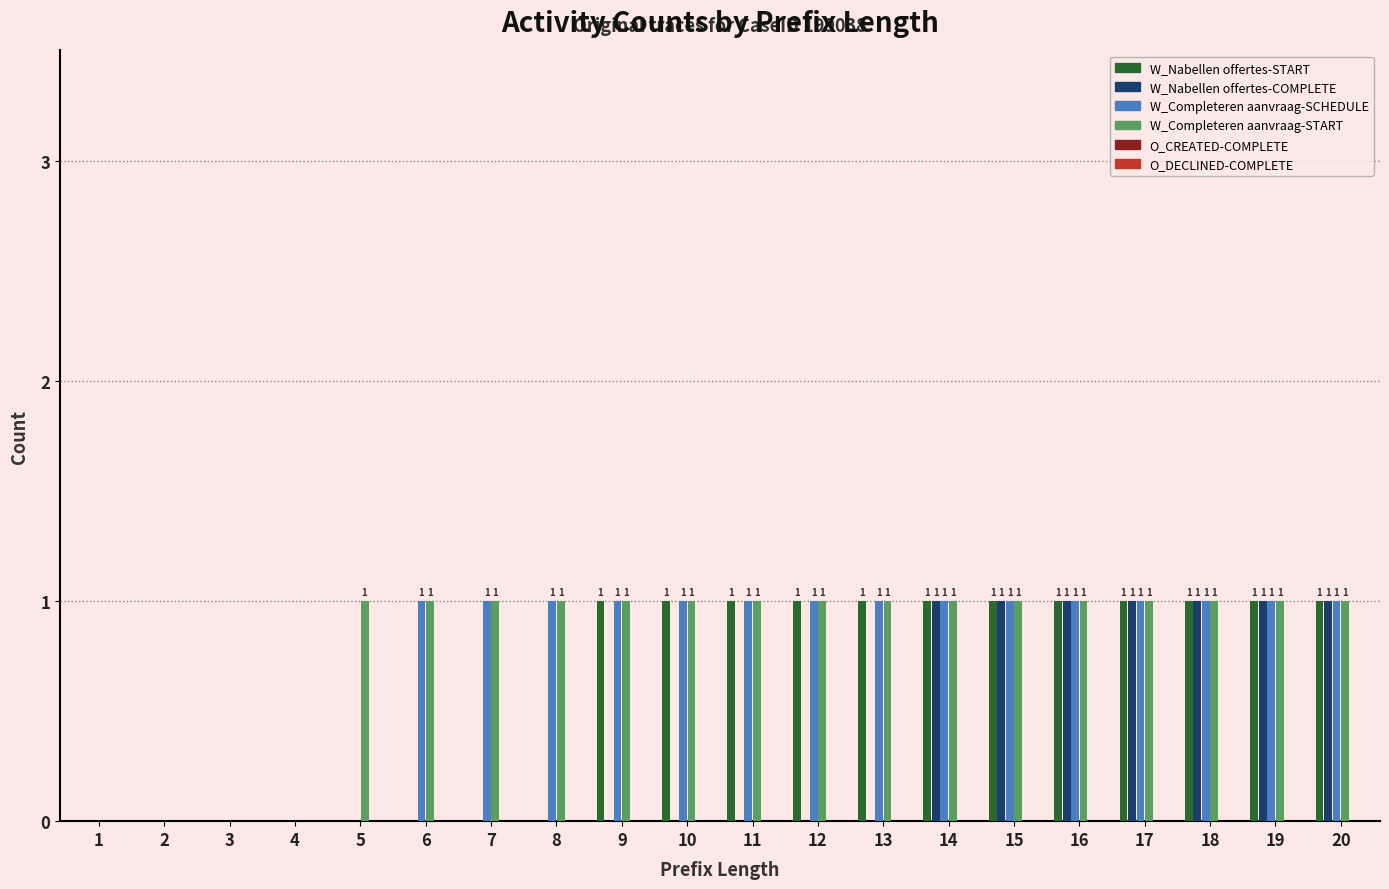

How many data points does each series have?

20